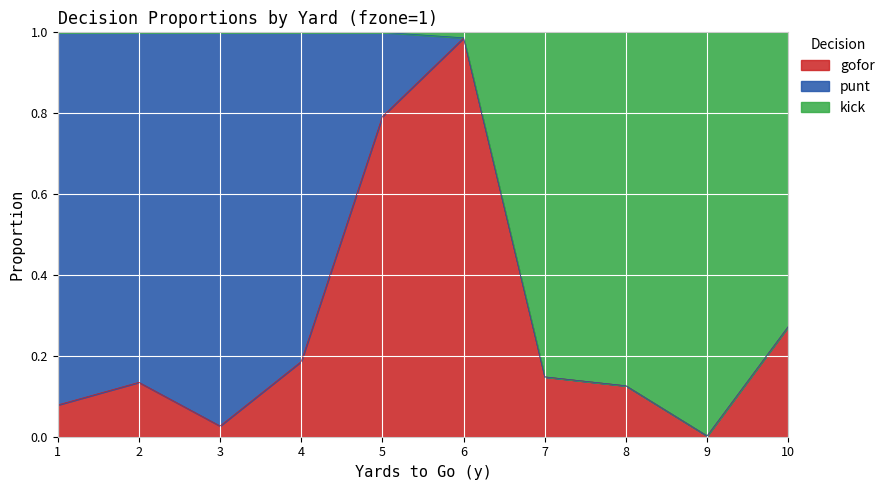

The gofor series shows 1.3 at 5. True or false?

False